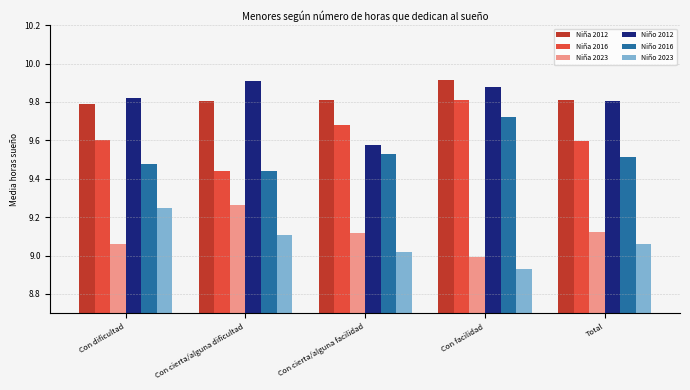

What is the difference between the Niña 2016 values at Con facilidad and Total?

0.2